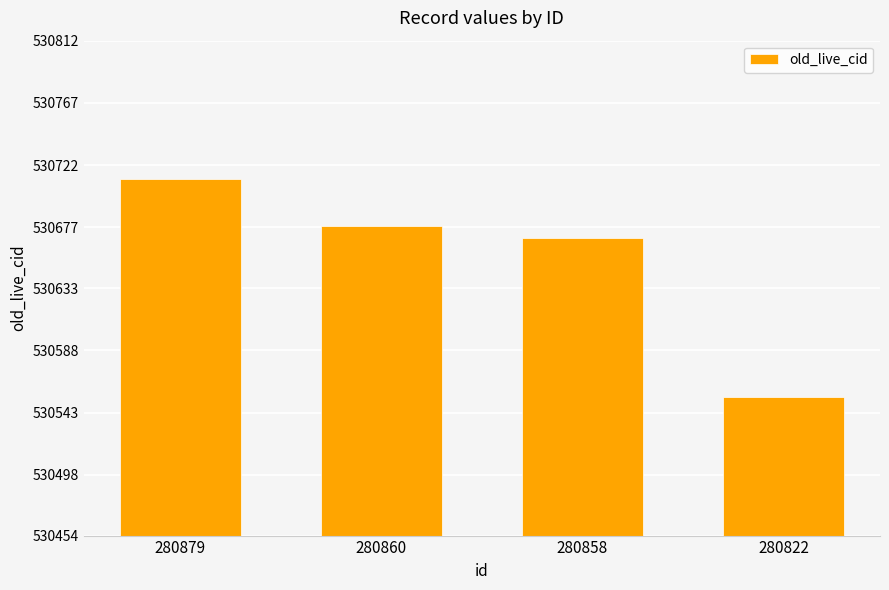

At which label does the data first exceed 530678?

280879